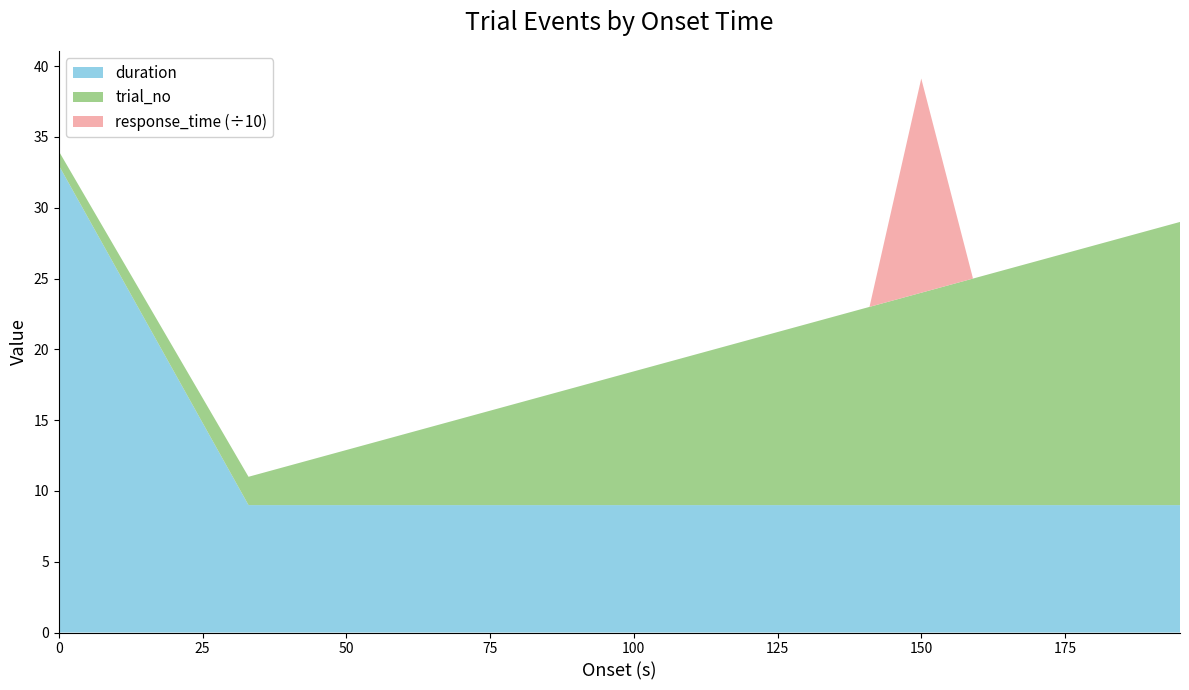

Reading left to right, extract all data points from this chart.

trial_no: 1.0	2.0	3.0	4.0	5.0	6.0	7.0	8.0	9.0	10.0	11.0	12.0	13.0	14.0	15.0	16.0	17.0	18.0	19.0	20.0
duration: 33.0	9.0	9.0	9.0	9.0	9.0	9.0	9.0	9.0	9.0	9.0	9.0	9.0	9.0	9.0	9.0	9.0	9.0	9.0	9.0
response_time: 0.0	0.0	0.0	0.0	0.0	0.0	0.0	0.0	0.0	0.0	0.0	0.0	0.0	0.0	151.3	0.0	0.0	0.0	0.0	0.0